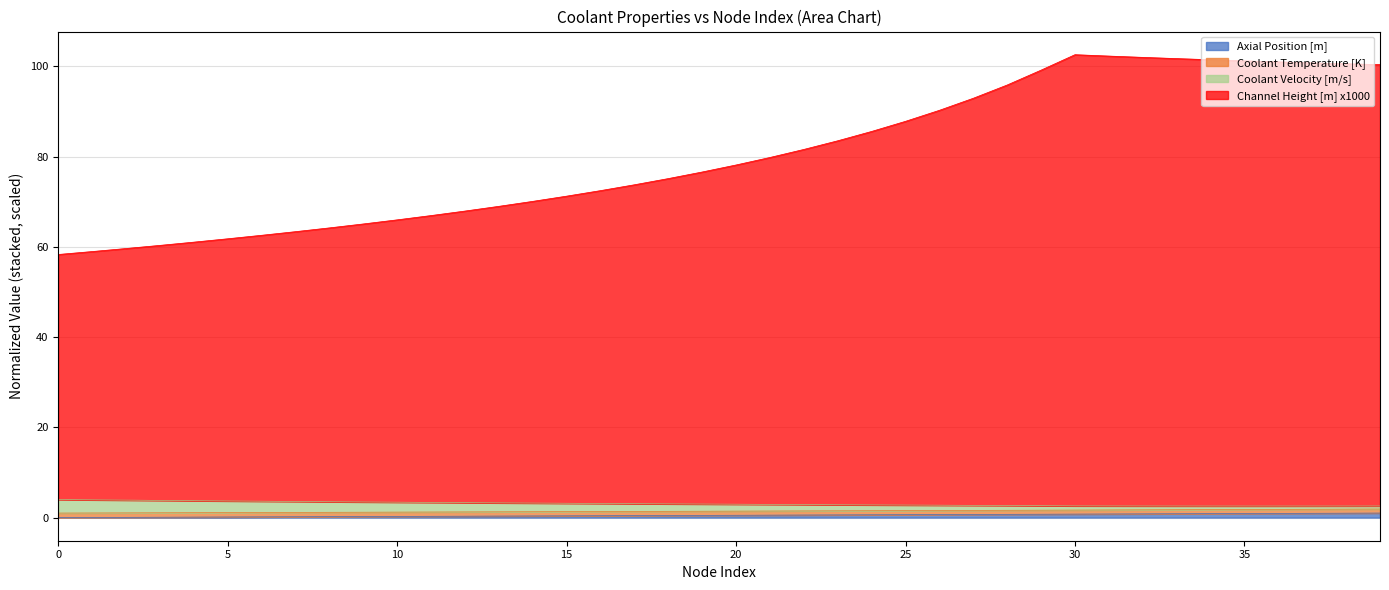

Between 35 and 26, which is larger?

35